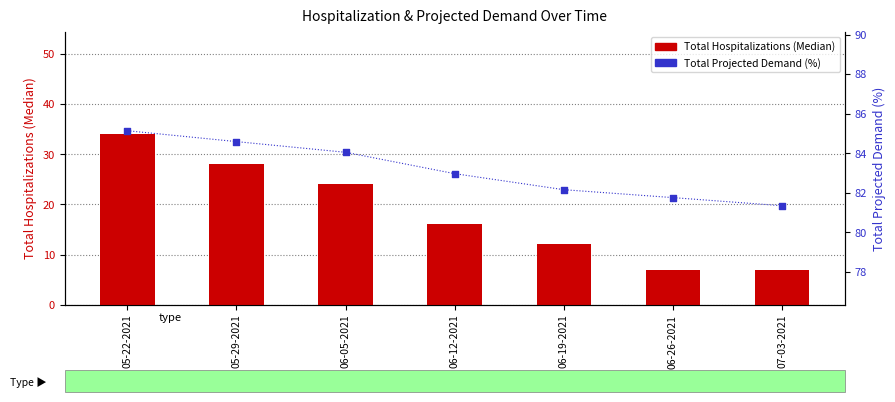

Which series contains the highest Y value?

Total Projected Demand (%)